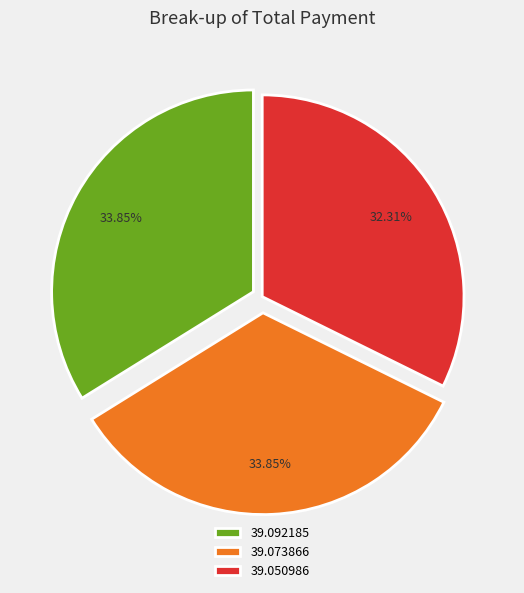

Is there any slice that represents more than half of the pie?

No